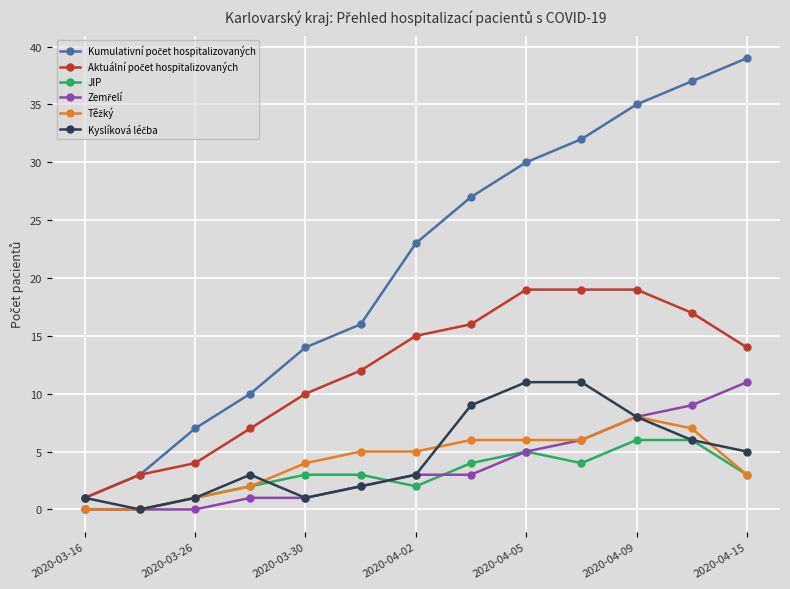

What is the total value across all series at 2020-03-16?

3